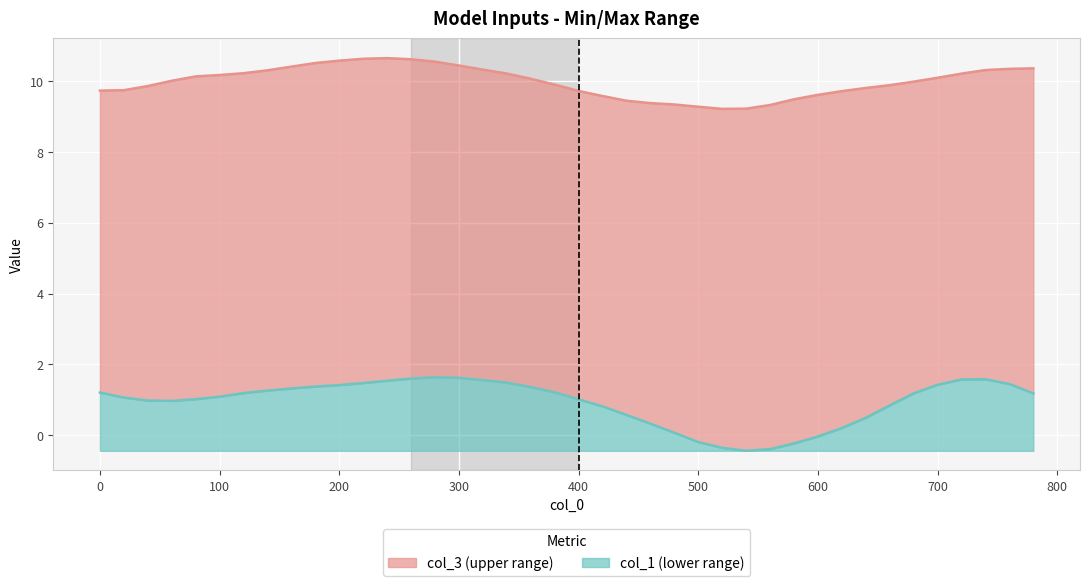

Is the value of col_1 at 40 greater than the value of col_3 at 180?

No